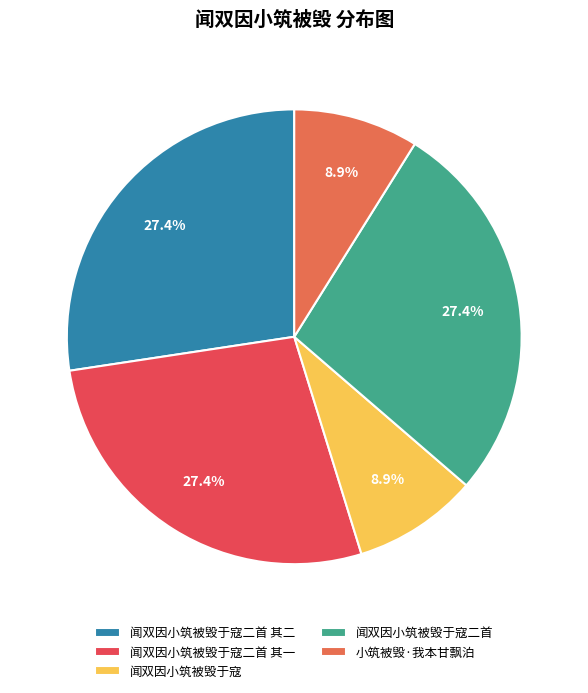

How many segments does this pie chart have?

5